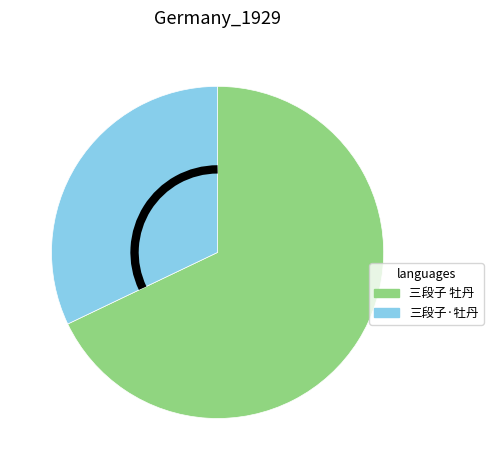

What is the smallest slice in the pie chart?

三段子·牡丹